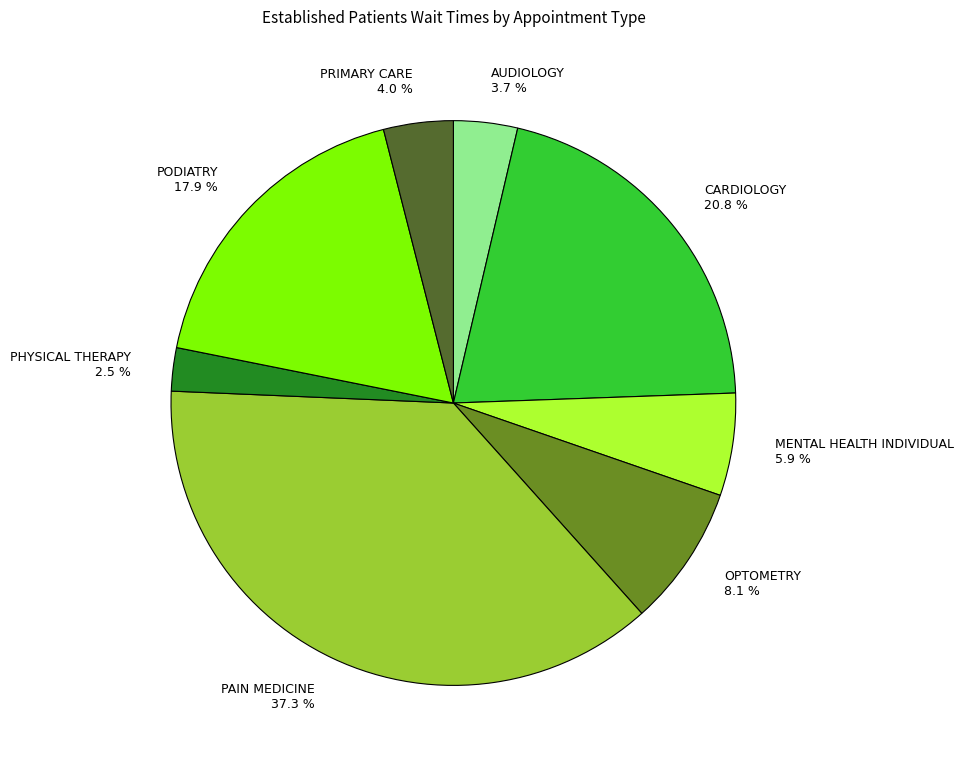

Does any single category account for the majority?

No